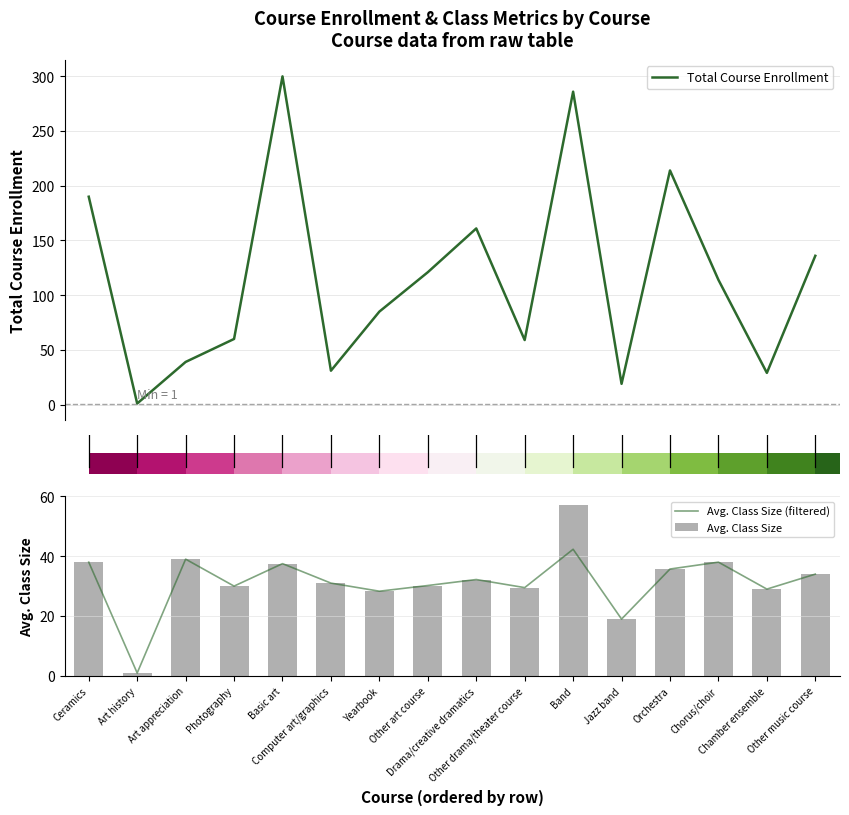

What is the average value of the Avg. Class Size series?

31.9